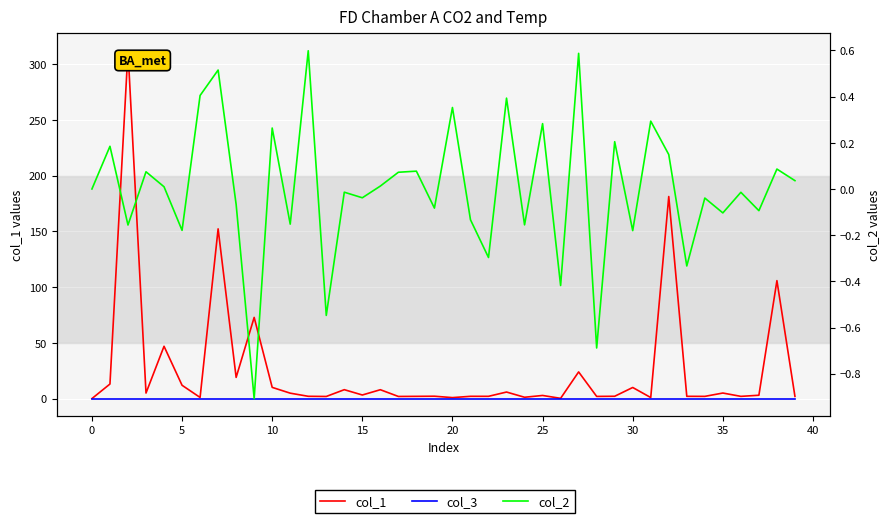

Does the chart display data point markers on the line(s)?

No